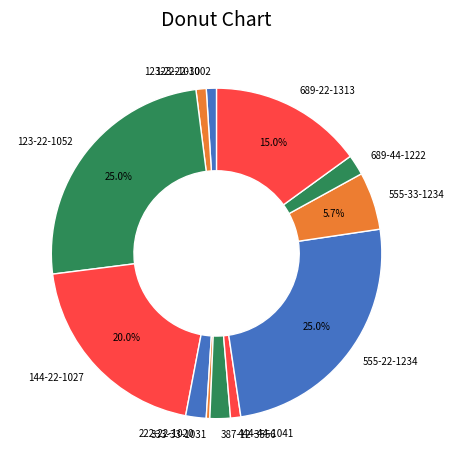

Does 387-12-3556 account for over 50% of the chart?

No